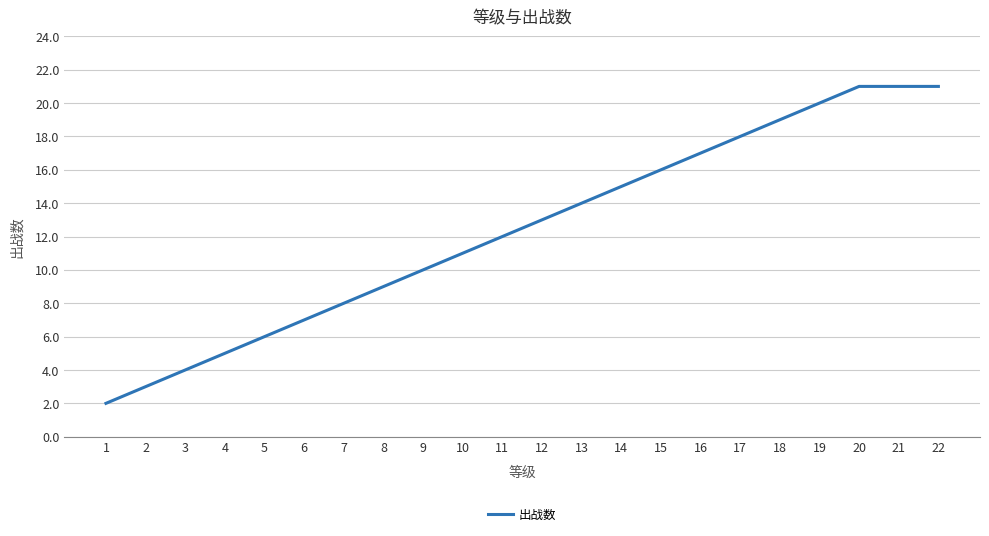

What value does the data have at 12, to the nearest 5?

15